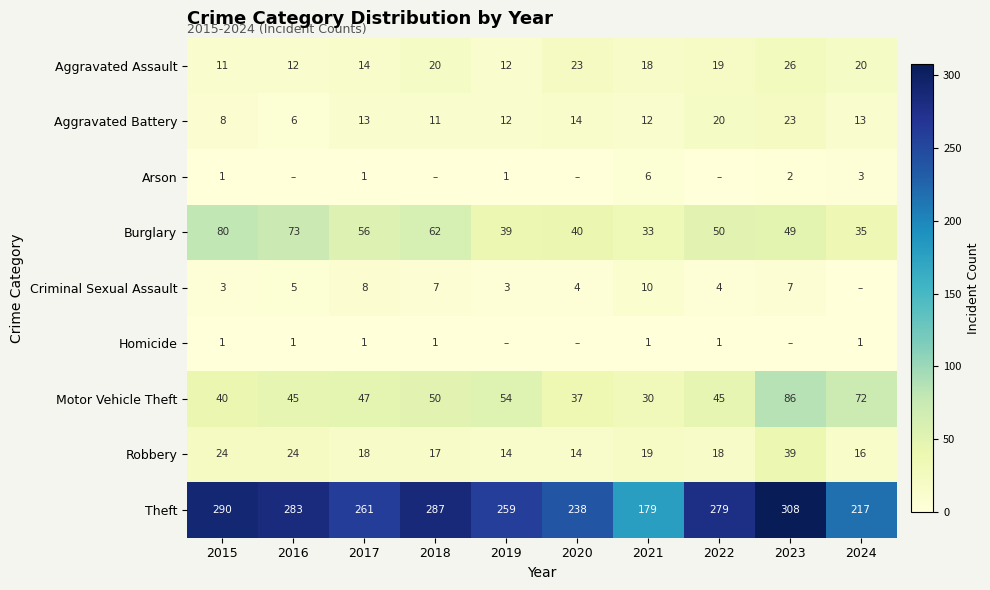

True or false: Robbery has a value of 18 at 2022.

True